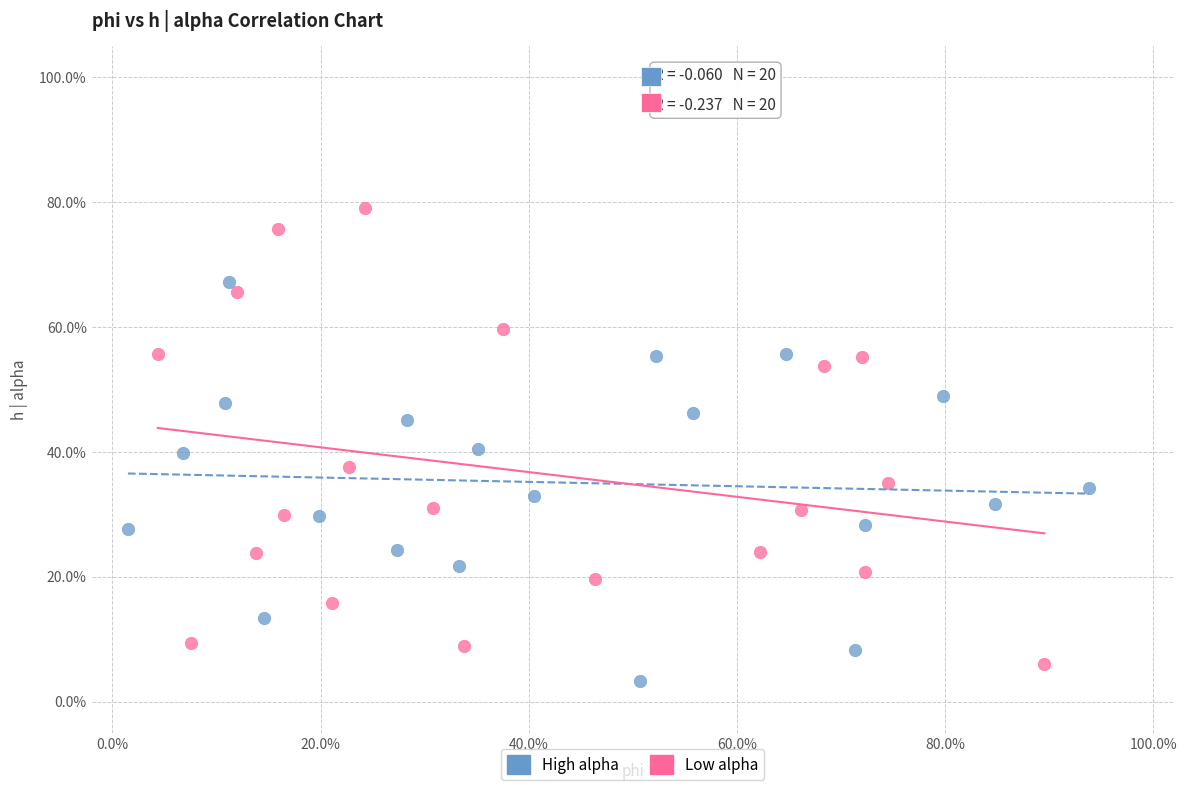

Which series reaches the minimum Y coordinate?

High alpha